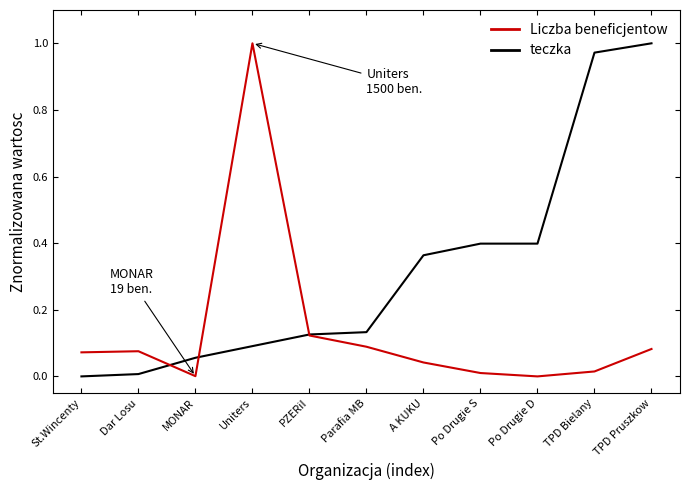

Which series has the largest total across all categories?

teczka